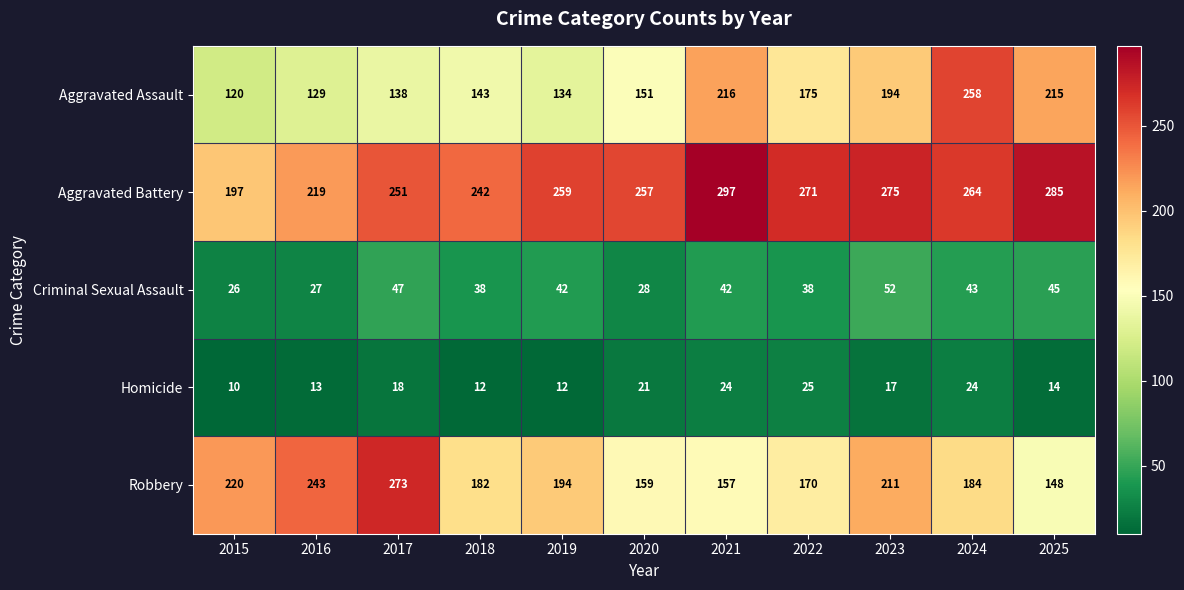

The value of Aggravated Battery at 2022 is 445. True or false?

False